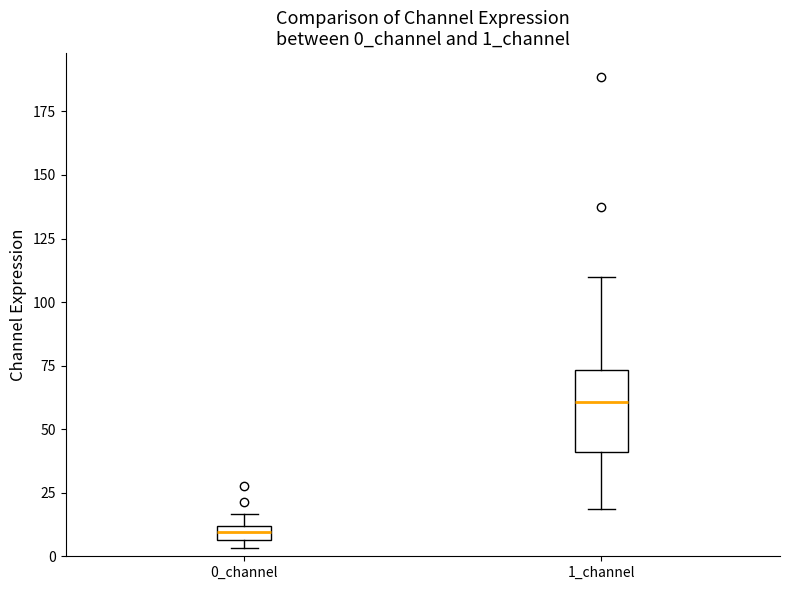

Which box has the highest median line?

1_channel